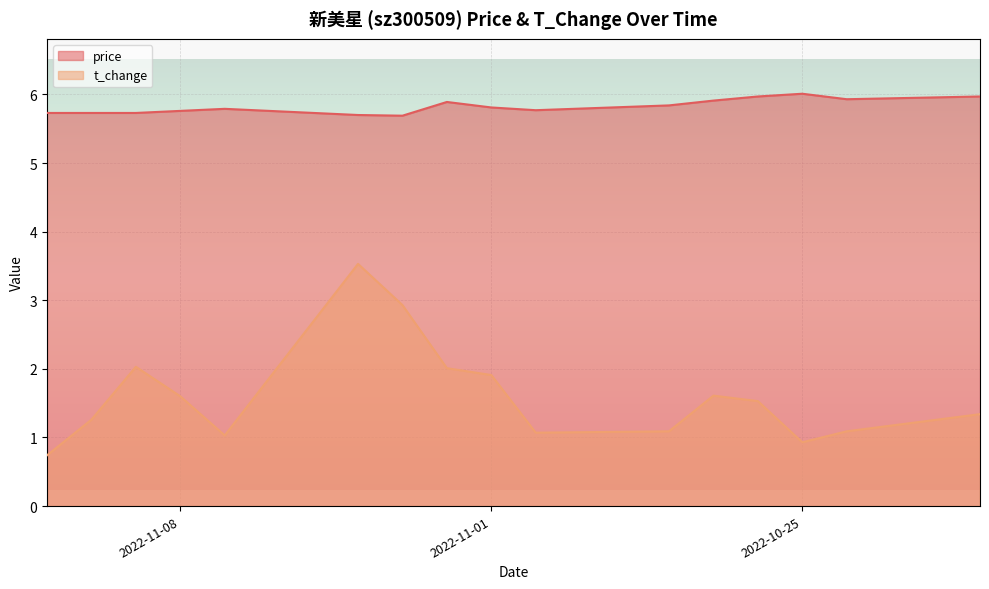

How many lines are shown in the chart?

2